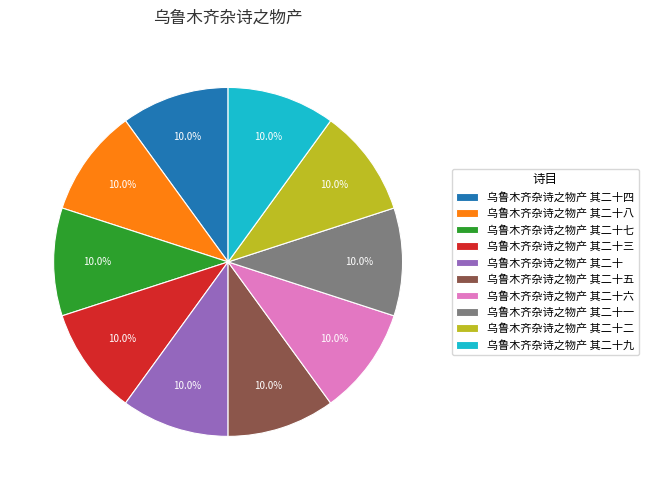

Is there any slice that represents more than half of the pie?

No